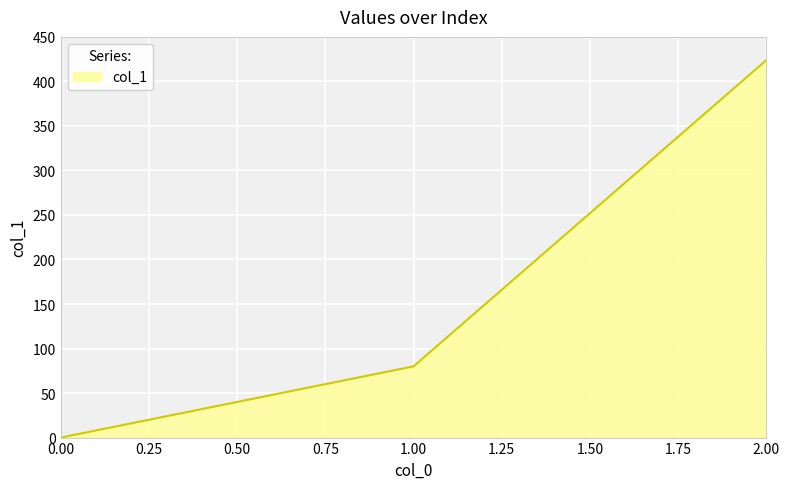

How many series are shown in this chart?

1